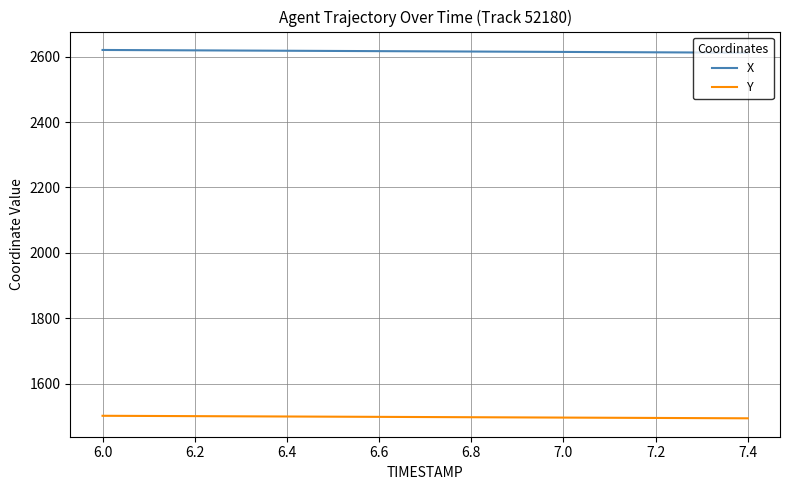

True or false: Y and X cross at least once.

False